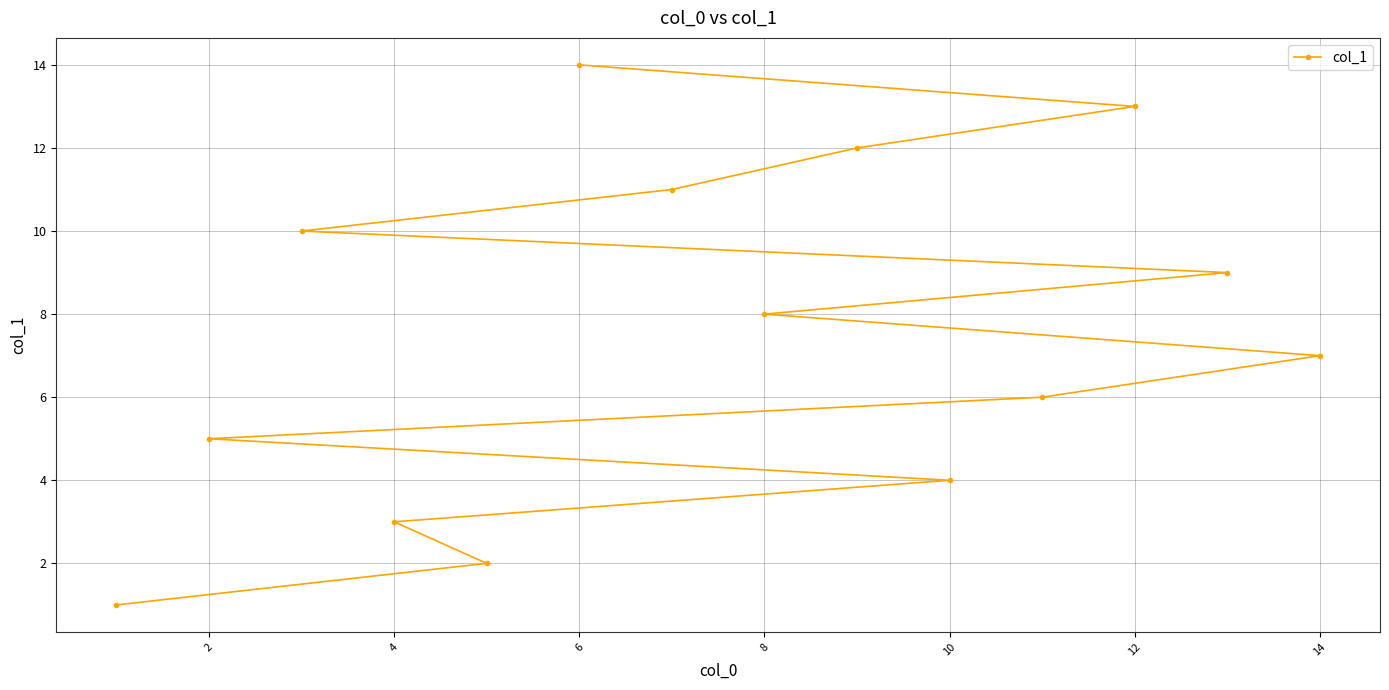

Count the number of data series in this chart.

1